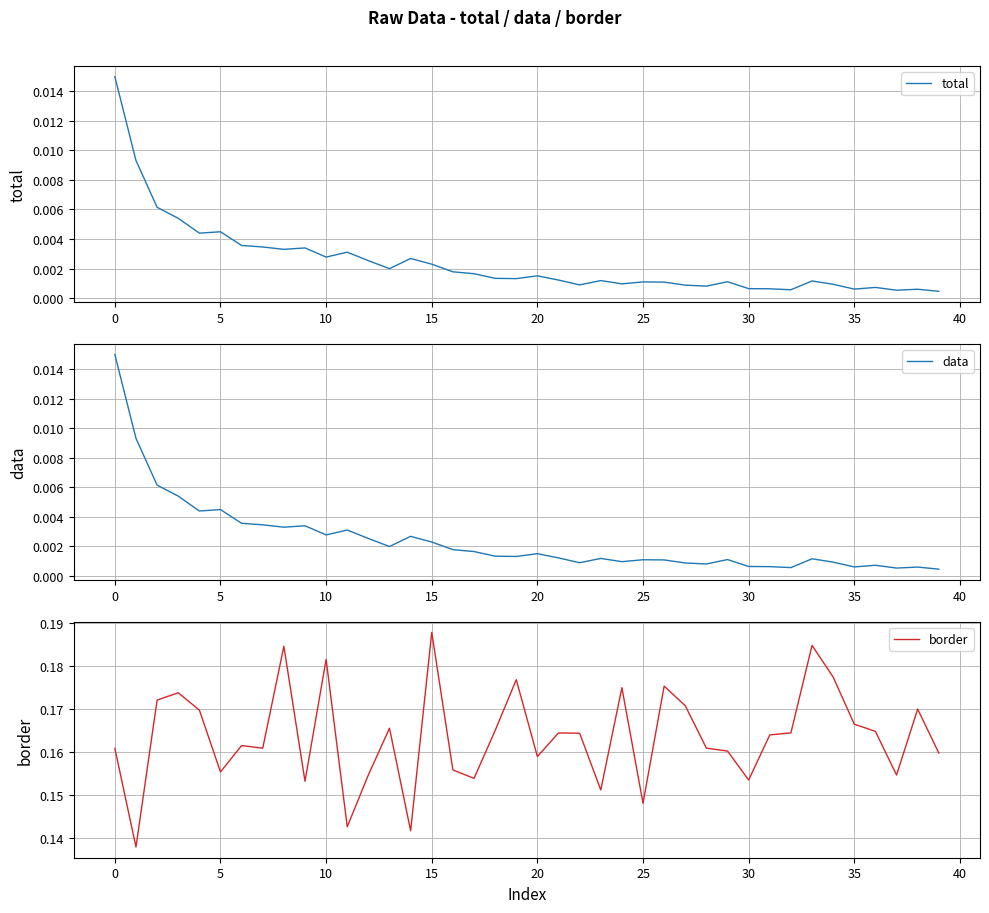

Is the value of total at 34 greater than the value of border at 27?

No